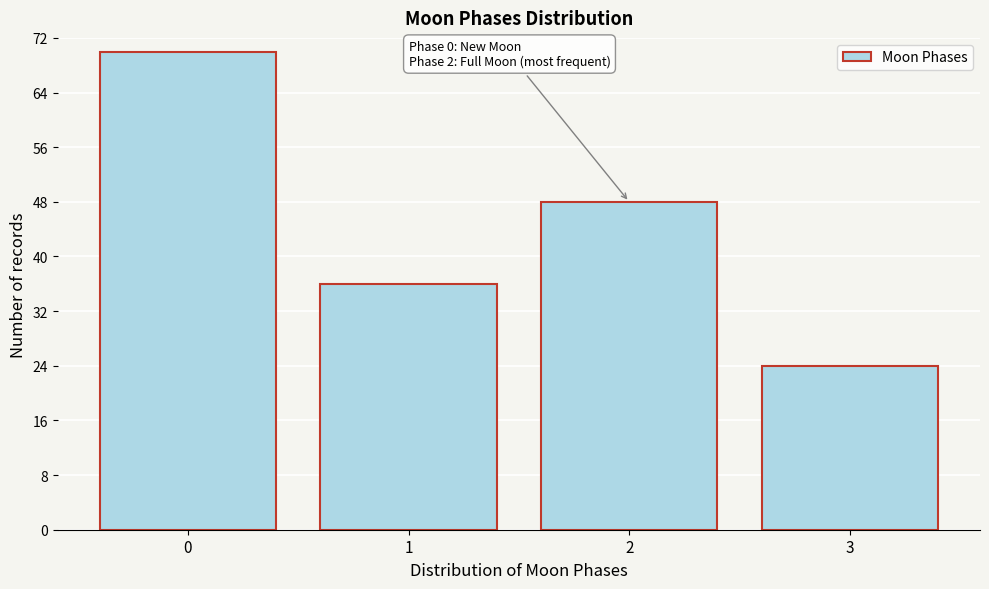

Reading left to right, what are all the values shown in this chart?

0=70	1=36	2=48	3=24